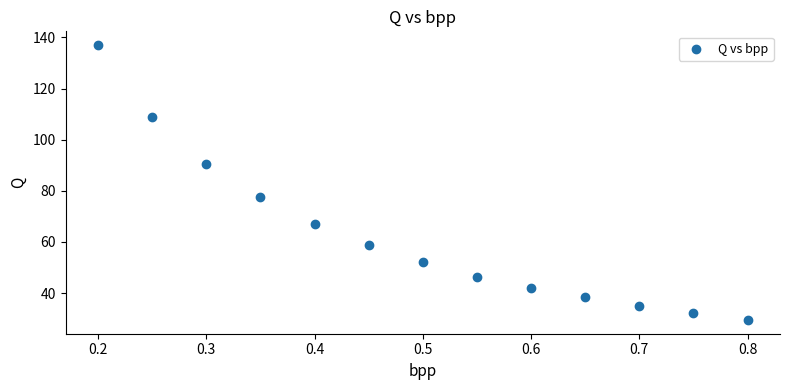

What is the range of X values (max minus min)?

0.6